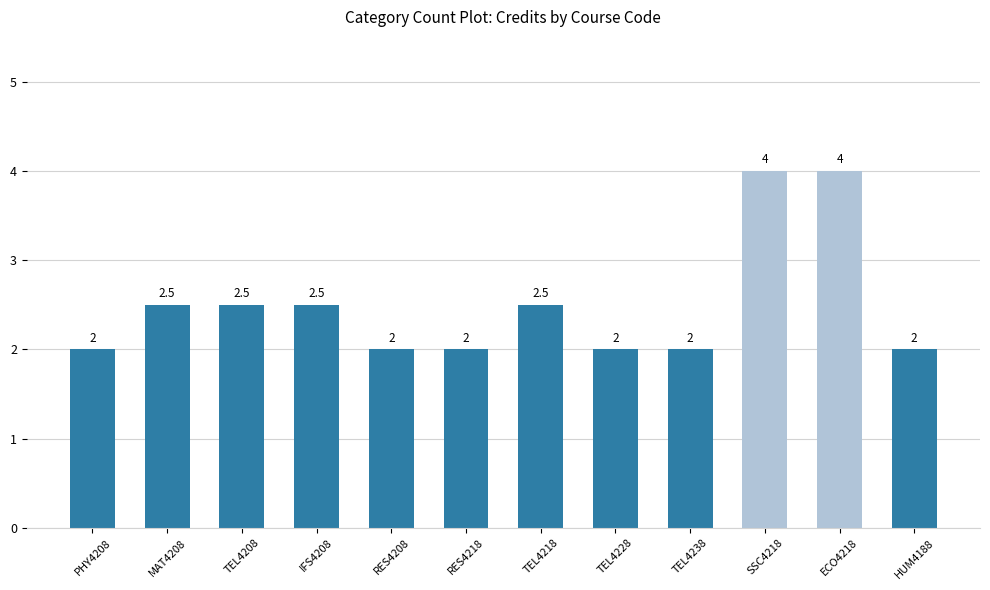

What is the difference between the maximum and second lowest values?

2.0